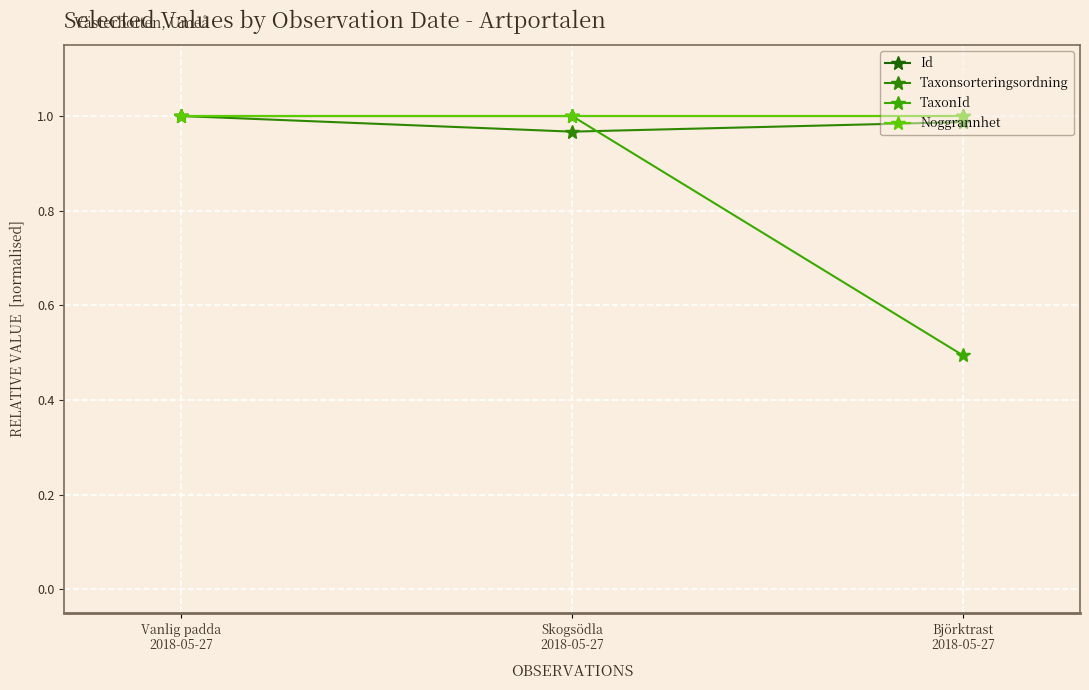

Is this an area chart (filled region under the line)?

No